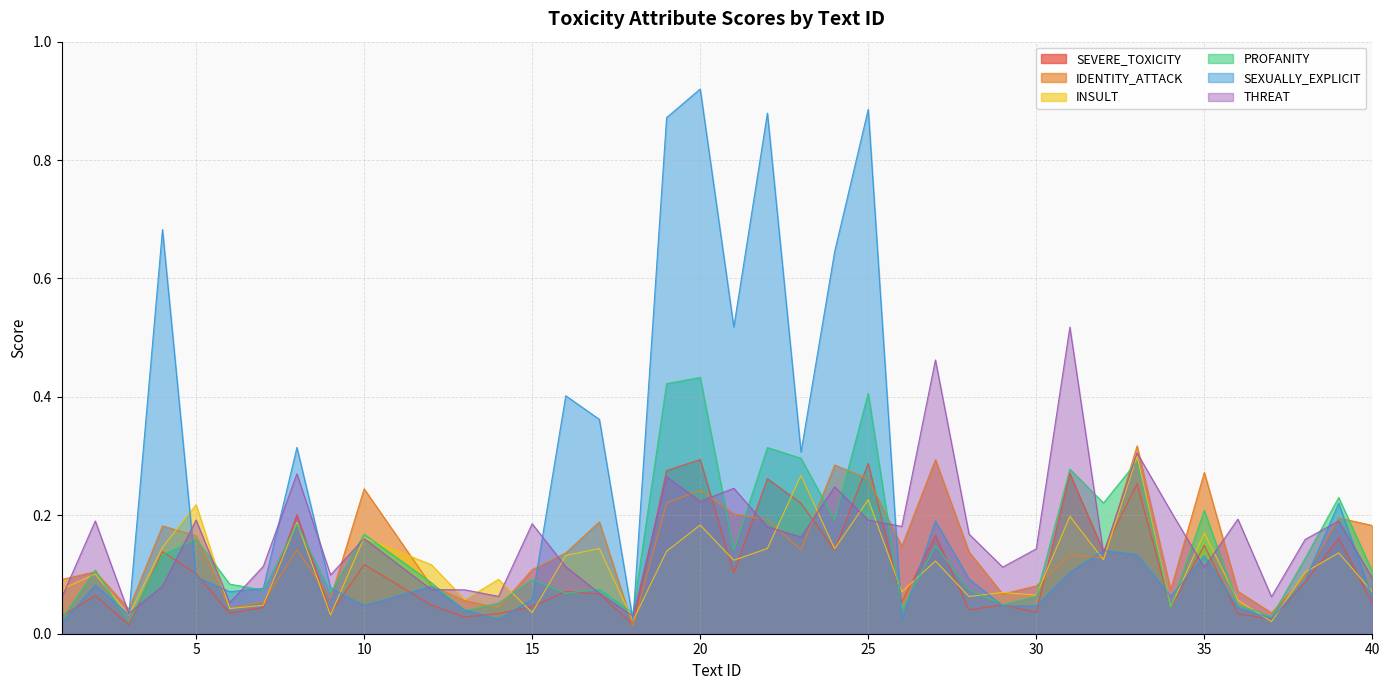

Between 27 and 15, which is larger?

27